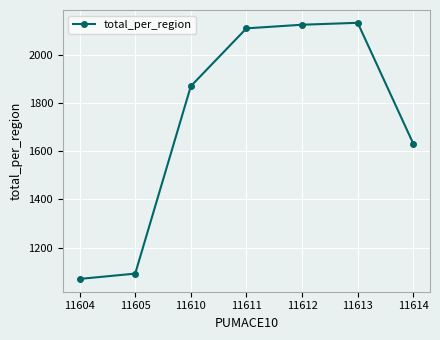

What value does the data have at 11614?

1631